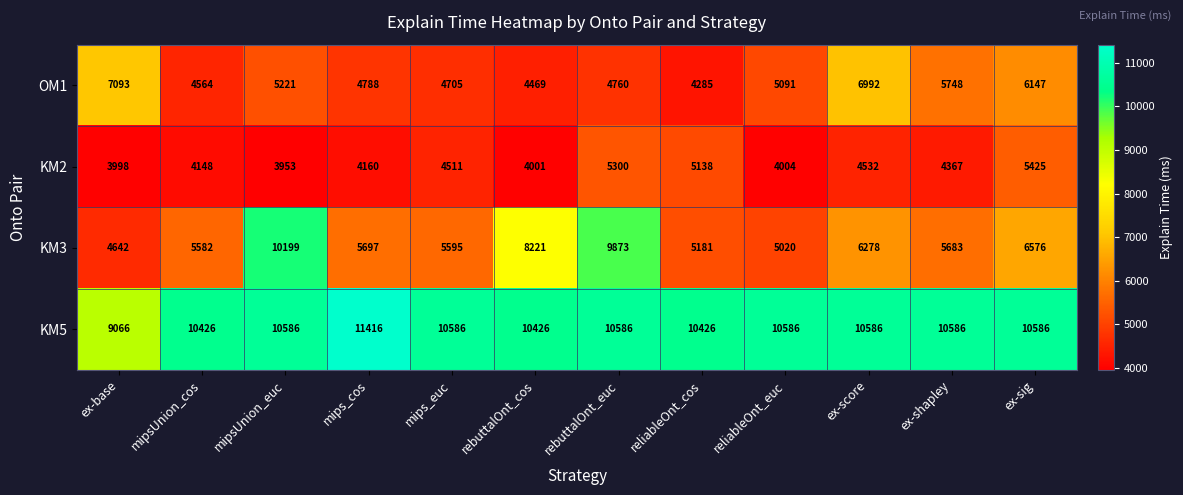

At which category is the sum across all series the highest?

rebuttalOnt_euc